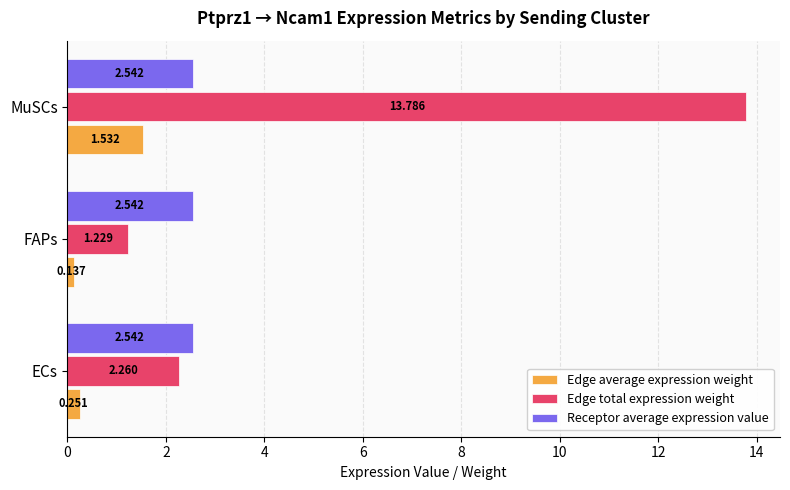

Which label corresponds to the largest value in the chart?

MuSCs